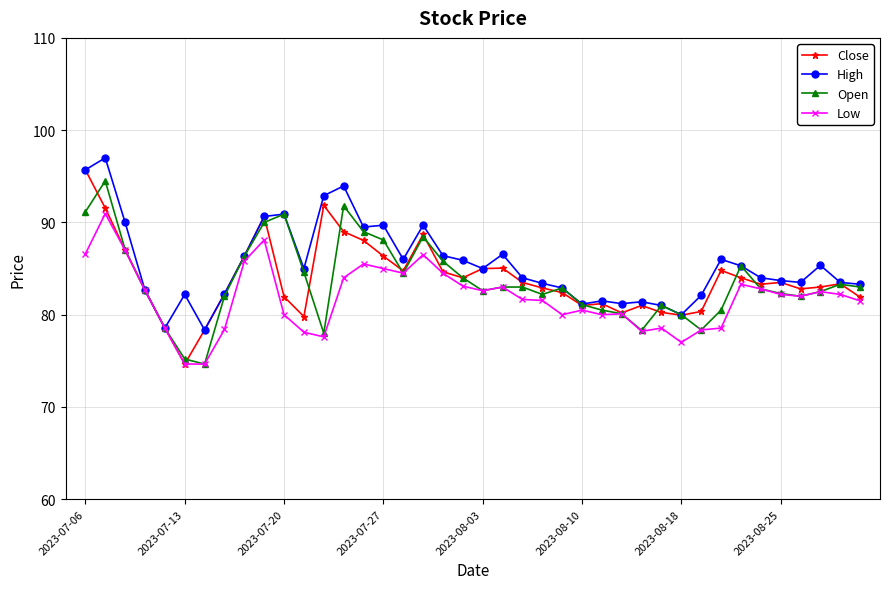

True or false: High has more than 2 points higher than both neighbors.

True